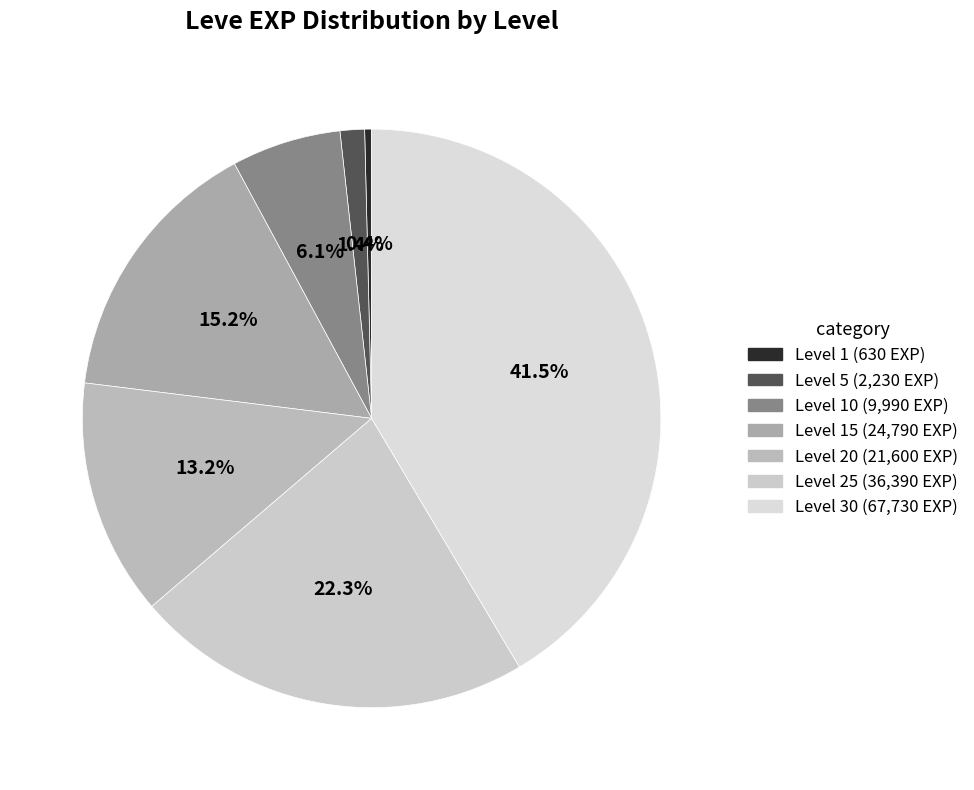

How many segments does this pie chart have?

7